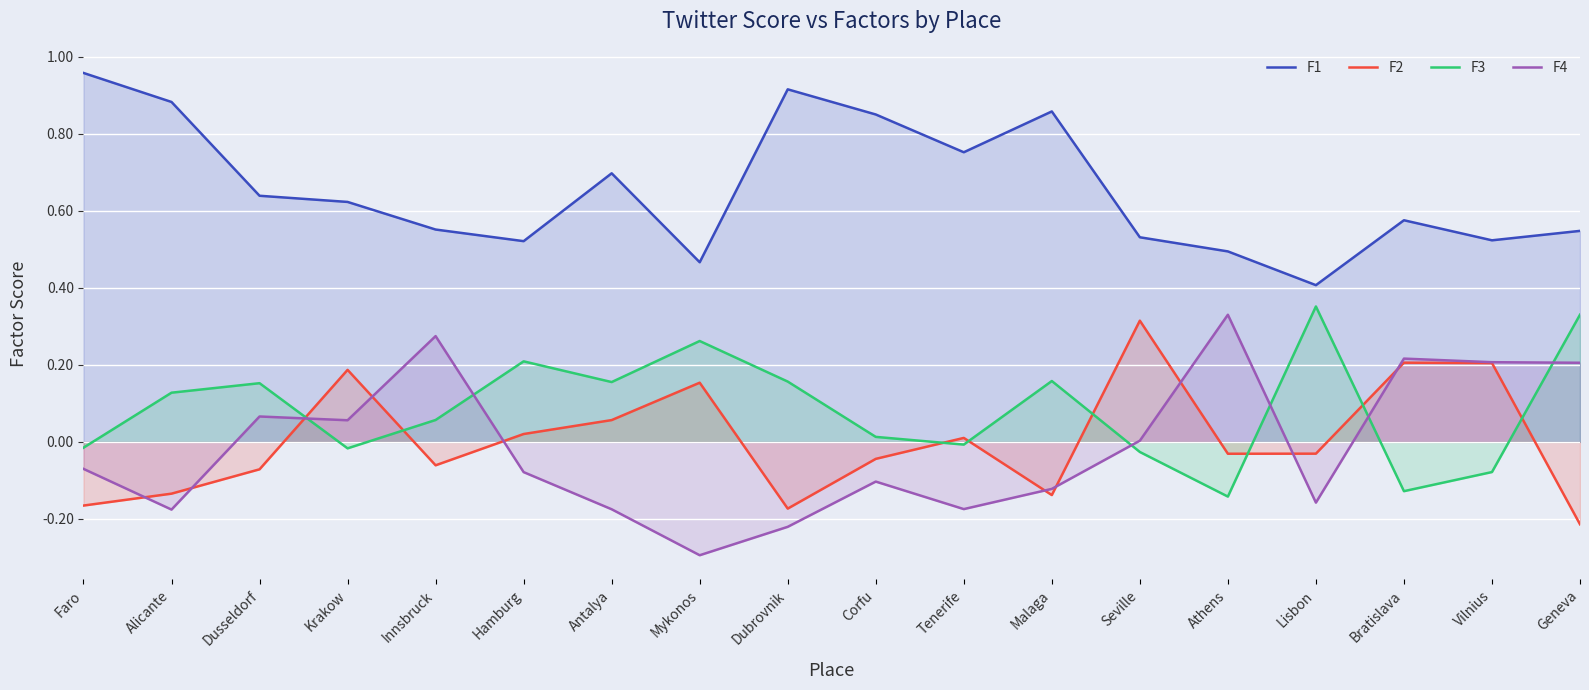

What is the greatest value displayed?

1.0